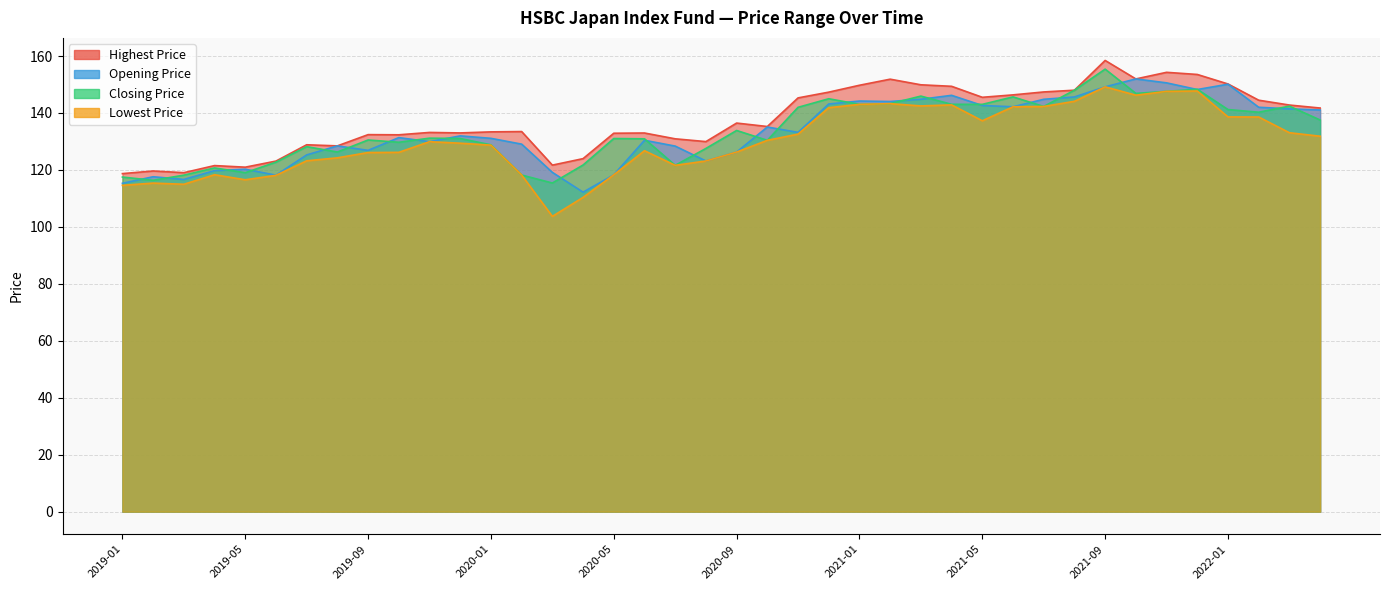

Which series has the largest range (max minus min)?

Lowest Price